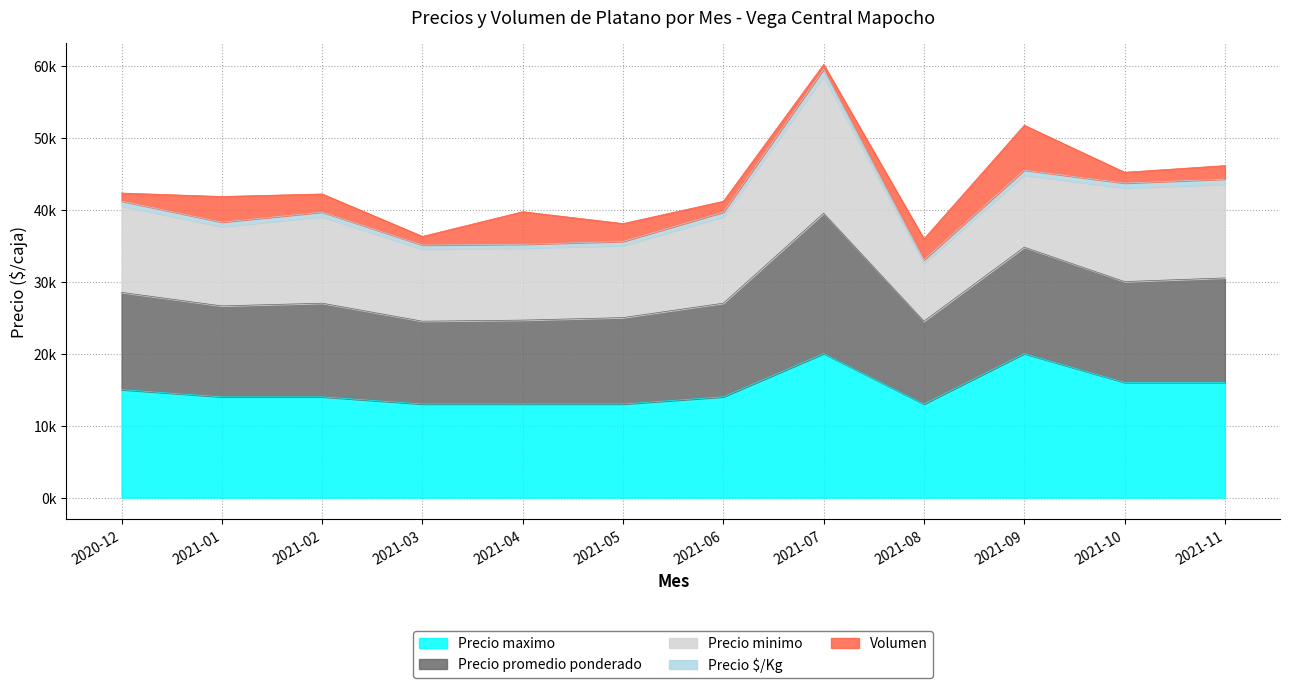

The value of Precio $/Kg at 2021-10 is 75035. True or false?

False